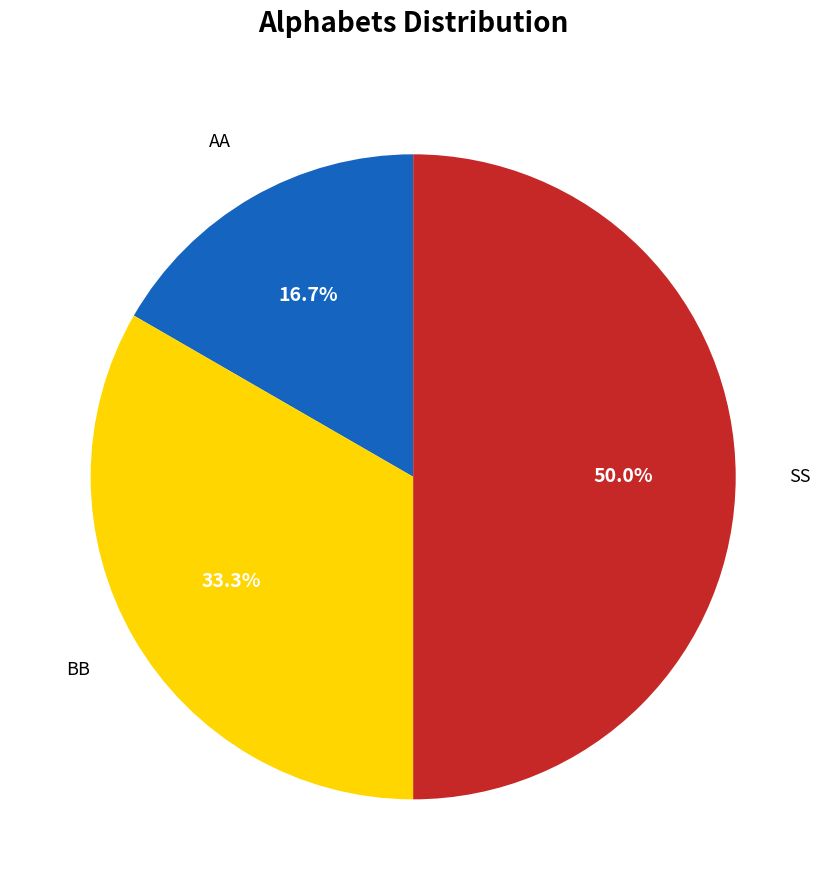

Count the number of slices in the pie.

3